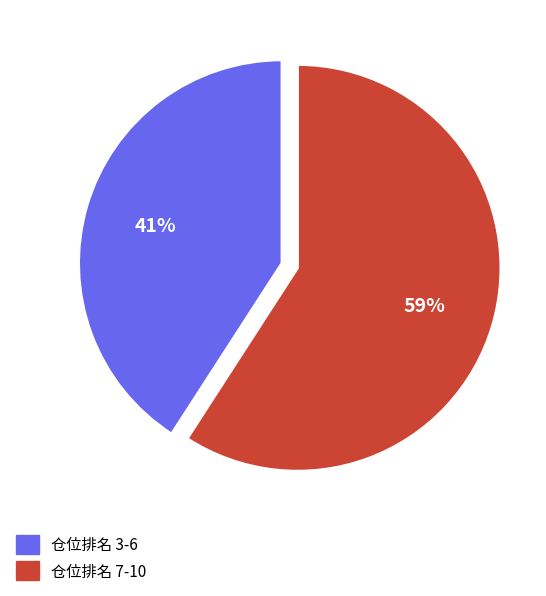

To the nearest percent, what is the difference between the largest and smallest slice percentages?

18%